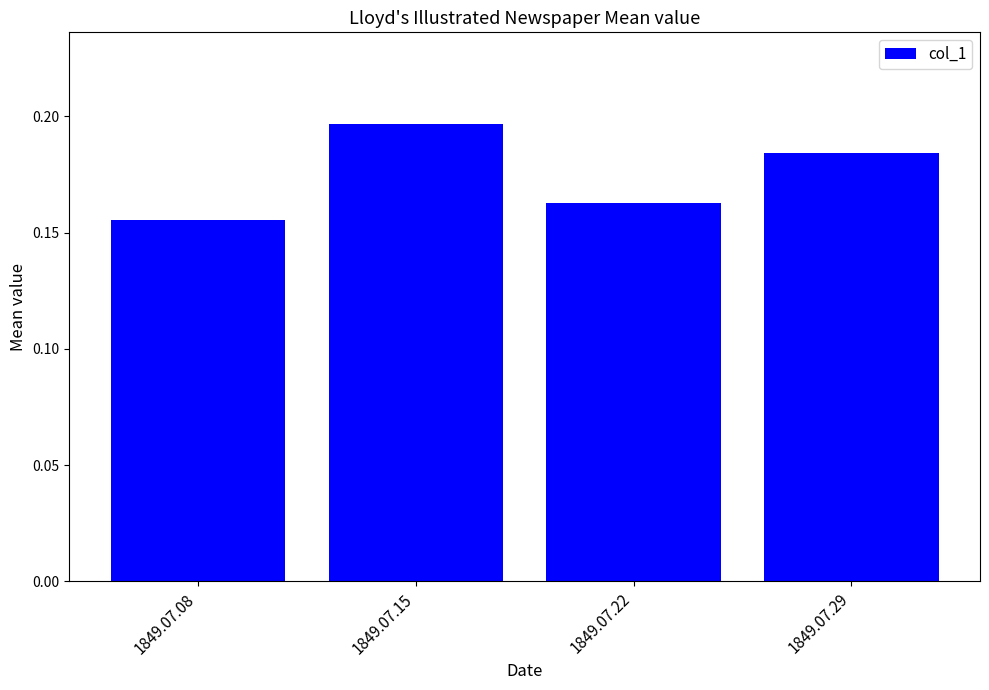

Which category has the lowest value across all series?

1849.07.08